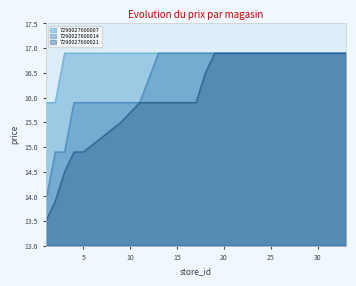

True or false: 7290027600021 and 7290027600014 intersect in this chart.

False